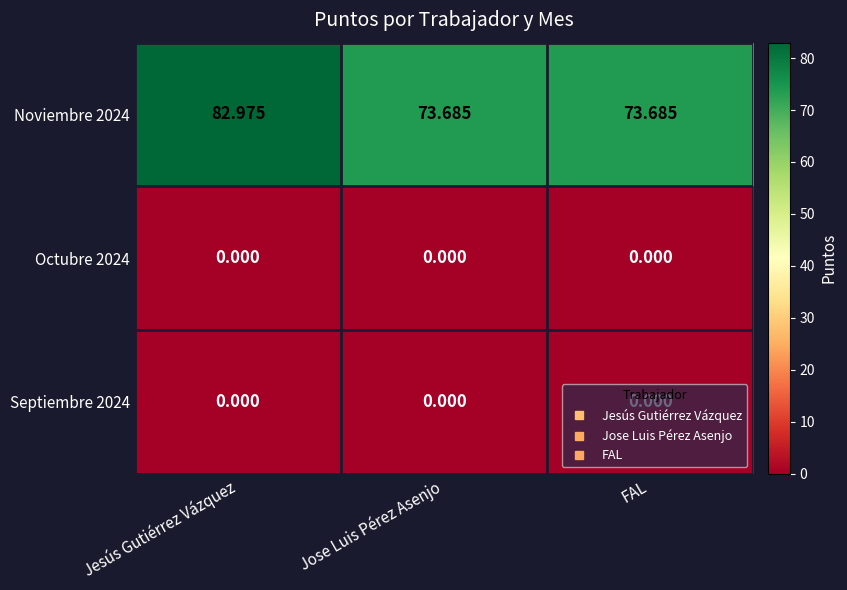

At how many categories does at least one series exceed 0?

3